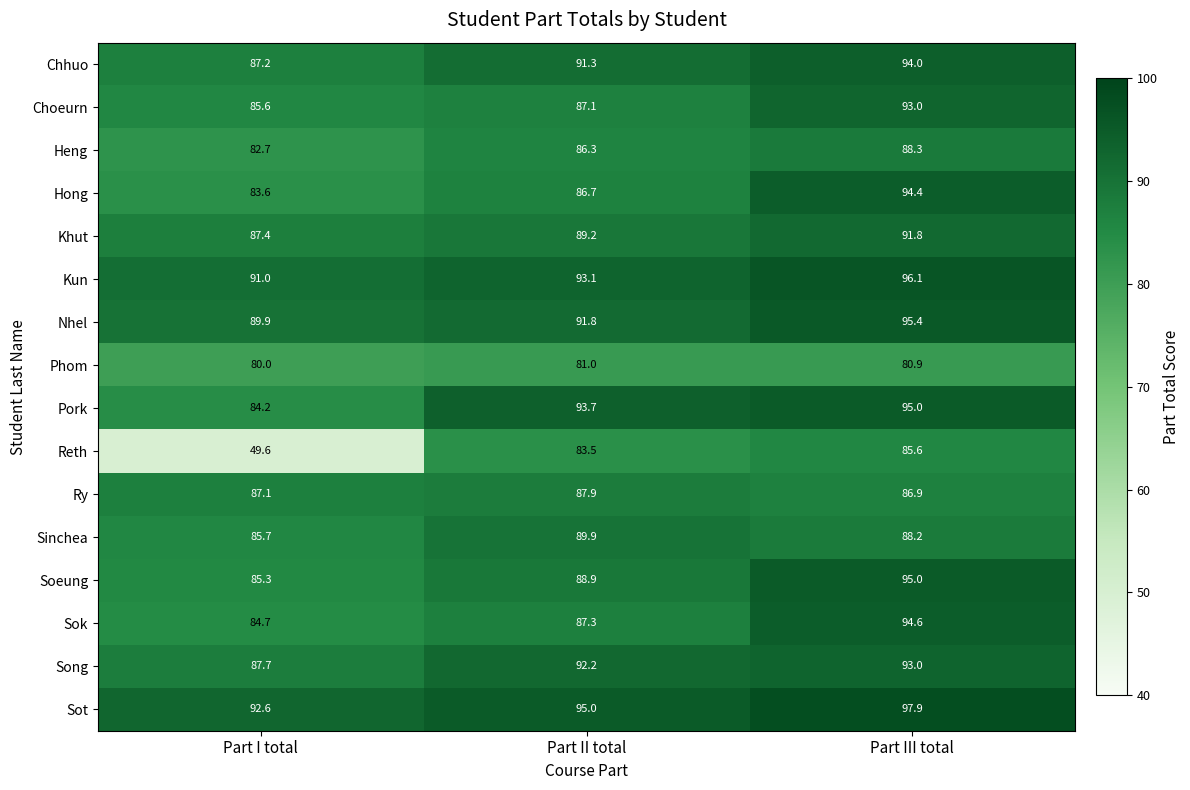

What is the total value across all series at Part III total?

1470.1